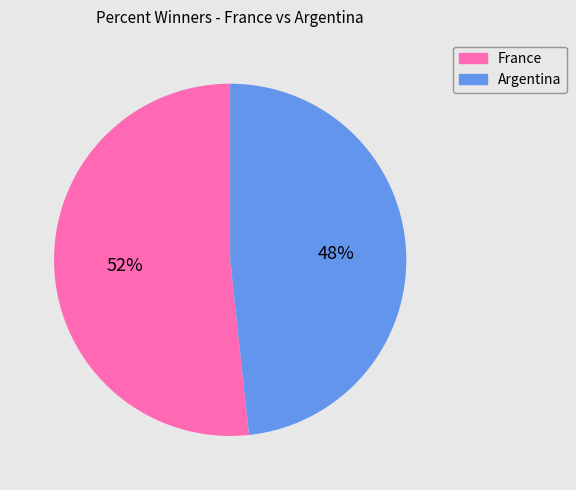

Between France and Argentina, which is larger?

France